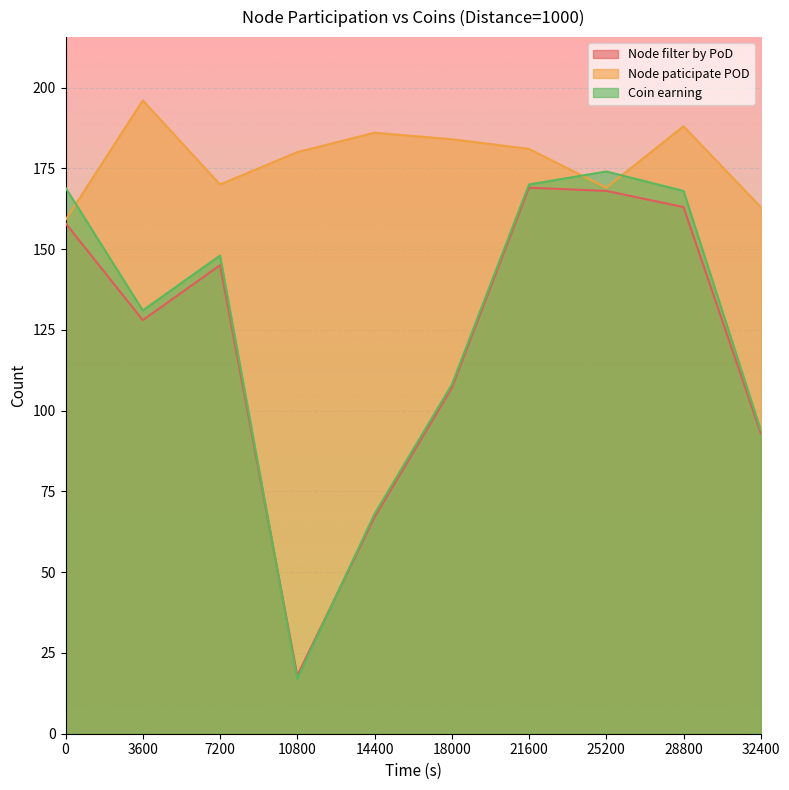

Between 10800 and 28800, which is larger?

28800